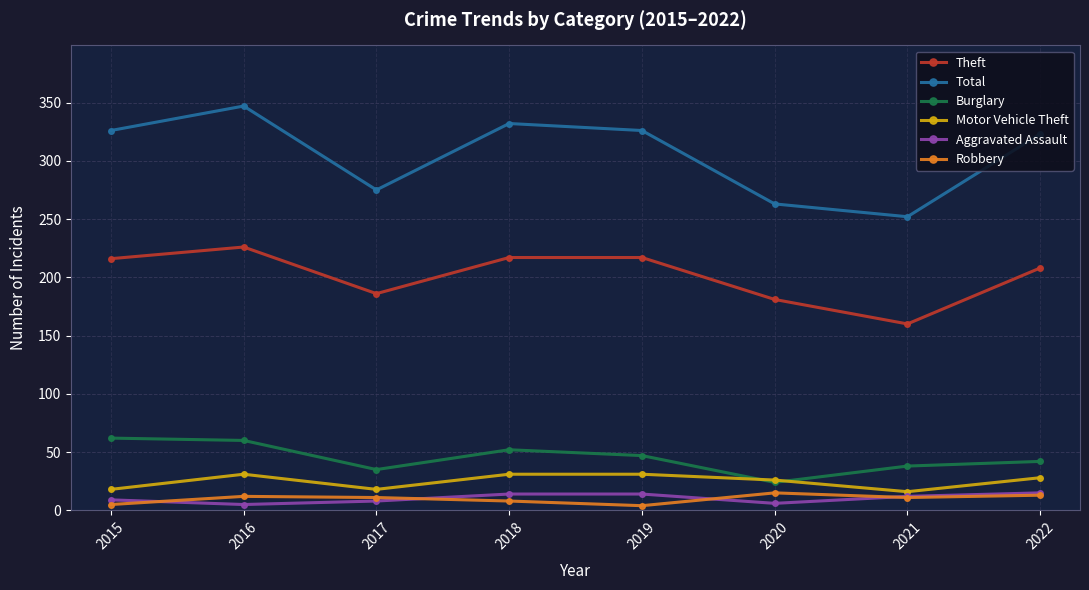

At which label does Total reach its minimum?

2021